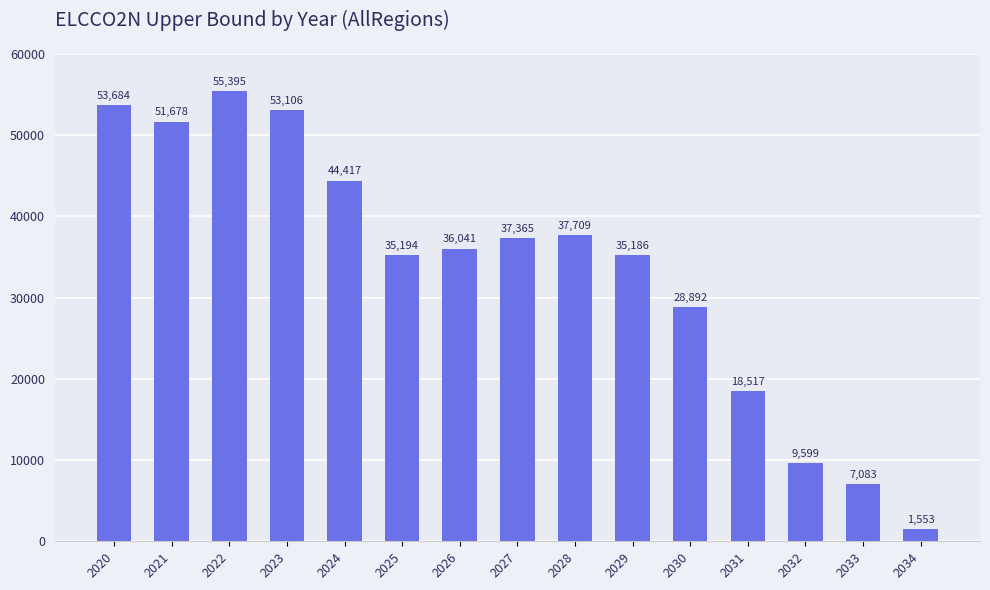

Where is the data nearest to the value 28473?

2030